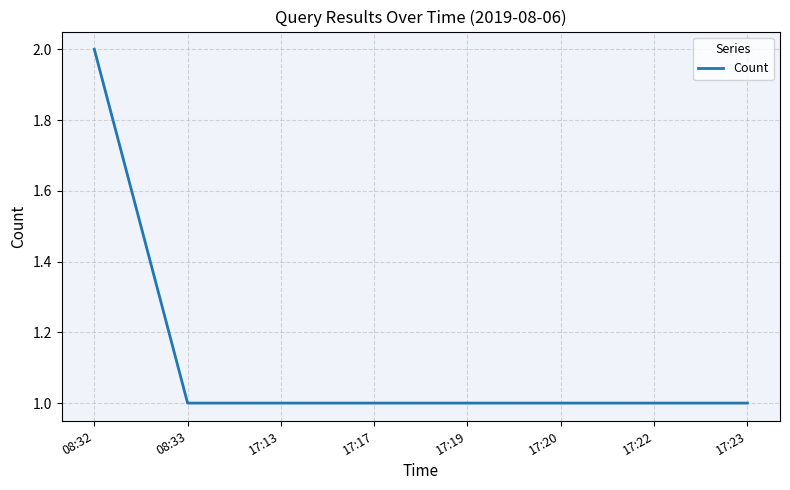

Reading left to right, what are all the values shown in this chart?

08:32=2	08:33=1	17:13=1	17:17=1	17:19=1	17:20=1	17:22=1	17:23=1